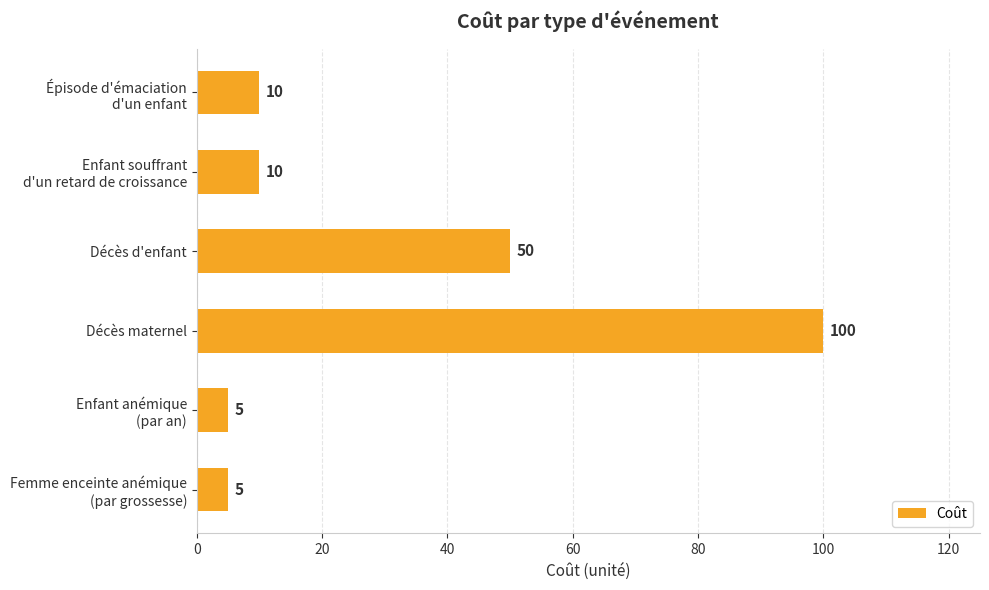

The chart shows a value of 50 at Décès d'enfant. True or false?

True